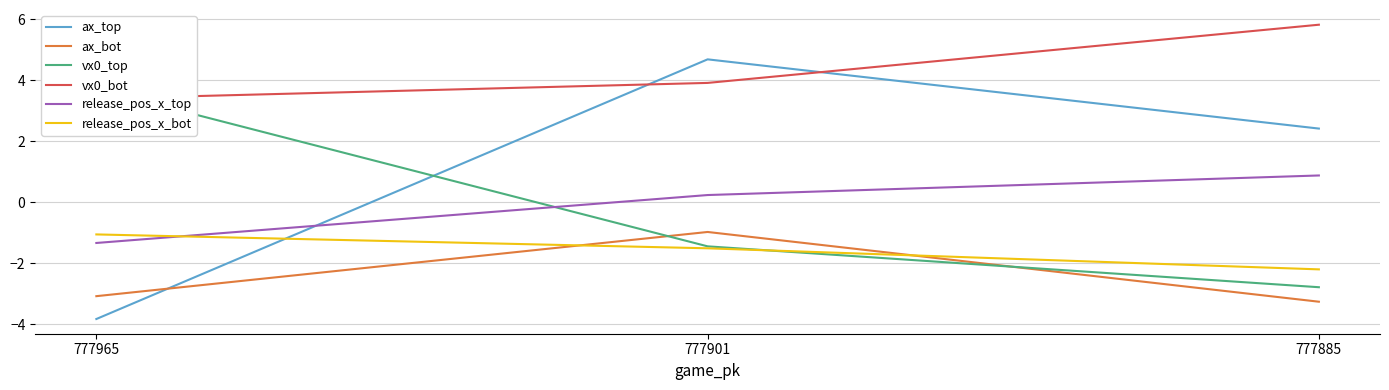

What is the lowest value of the vx0_top series?

-2.8